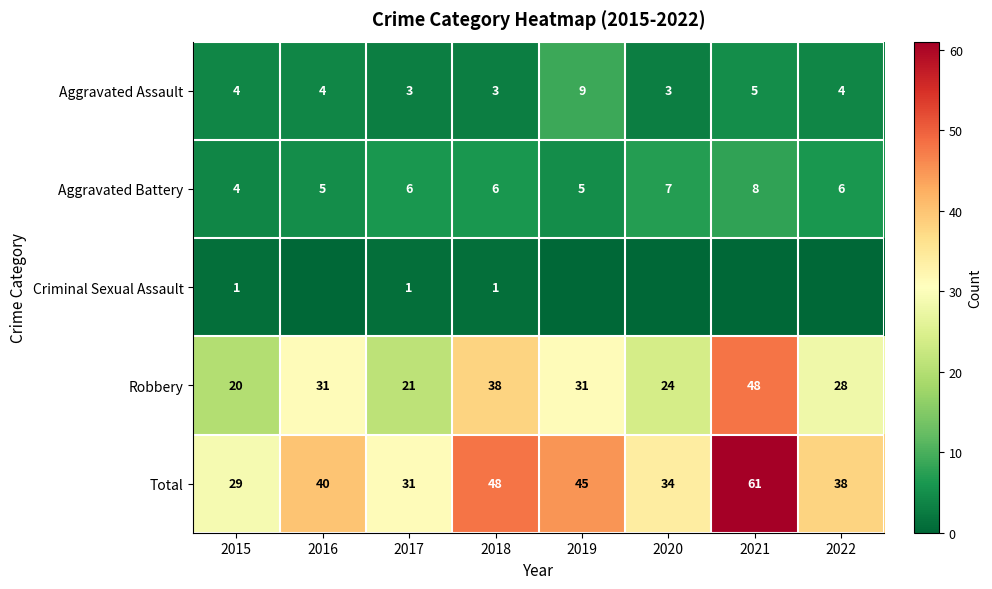

What is the lowest value of the Robbery series?

20